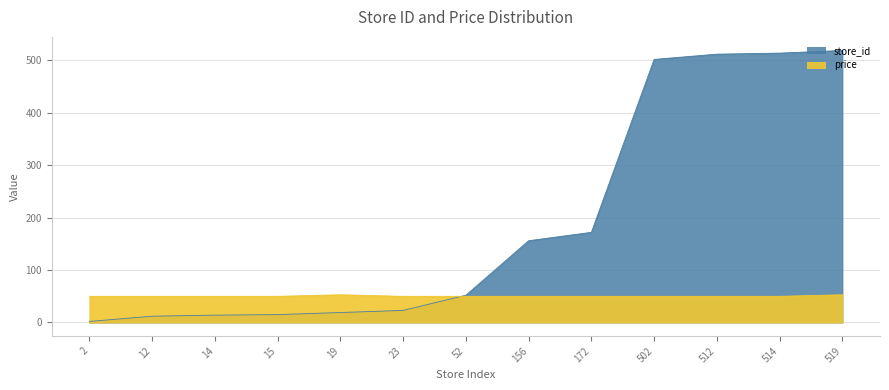

Which series ends up on top after the final intersection of price and store_id?

store_id